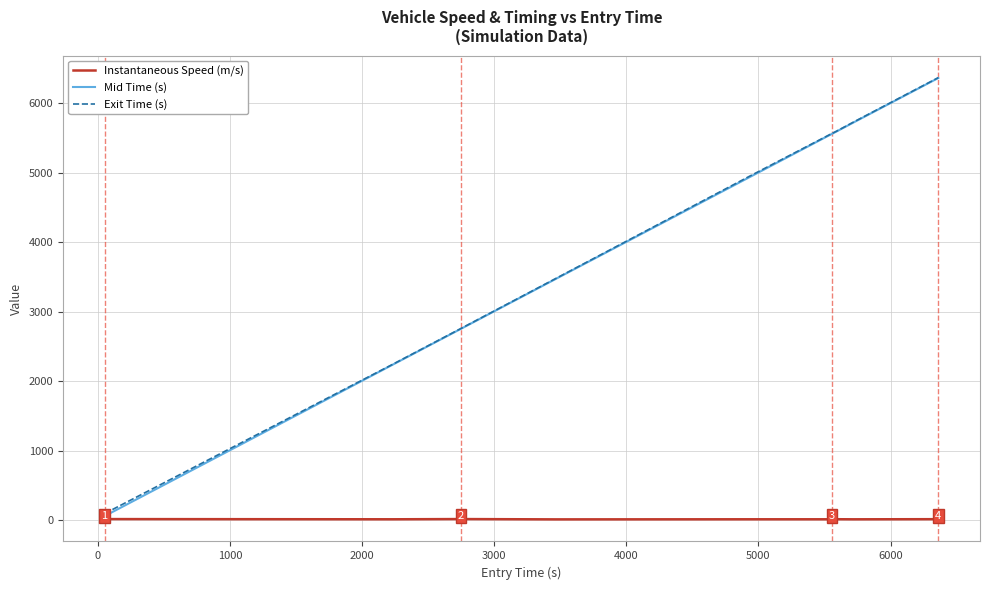

What is the greatest value displayed?

6371.3